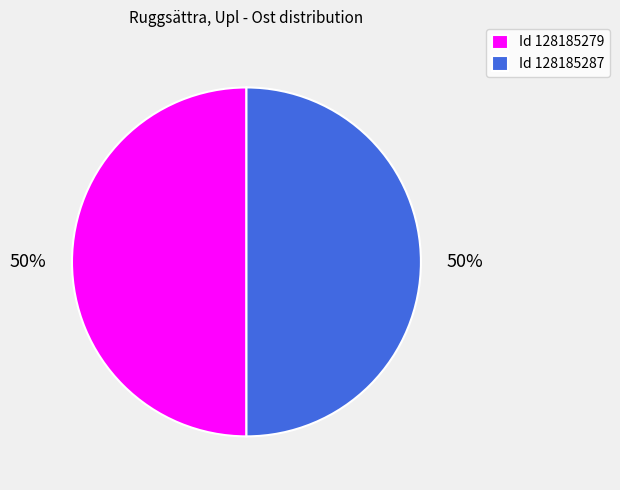

Do Id 128185279 and Id 128185287 together represent more than half of the pie?

Yes